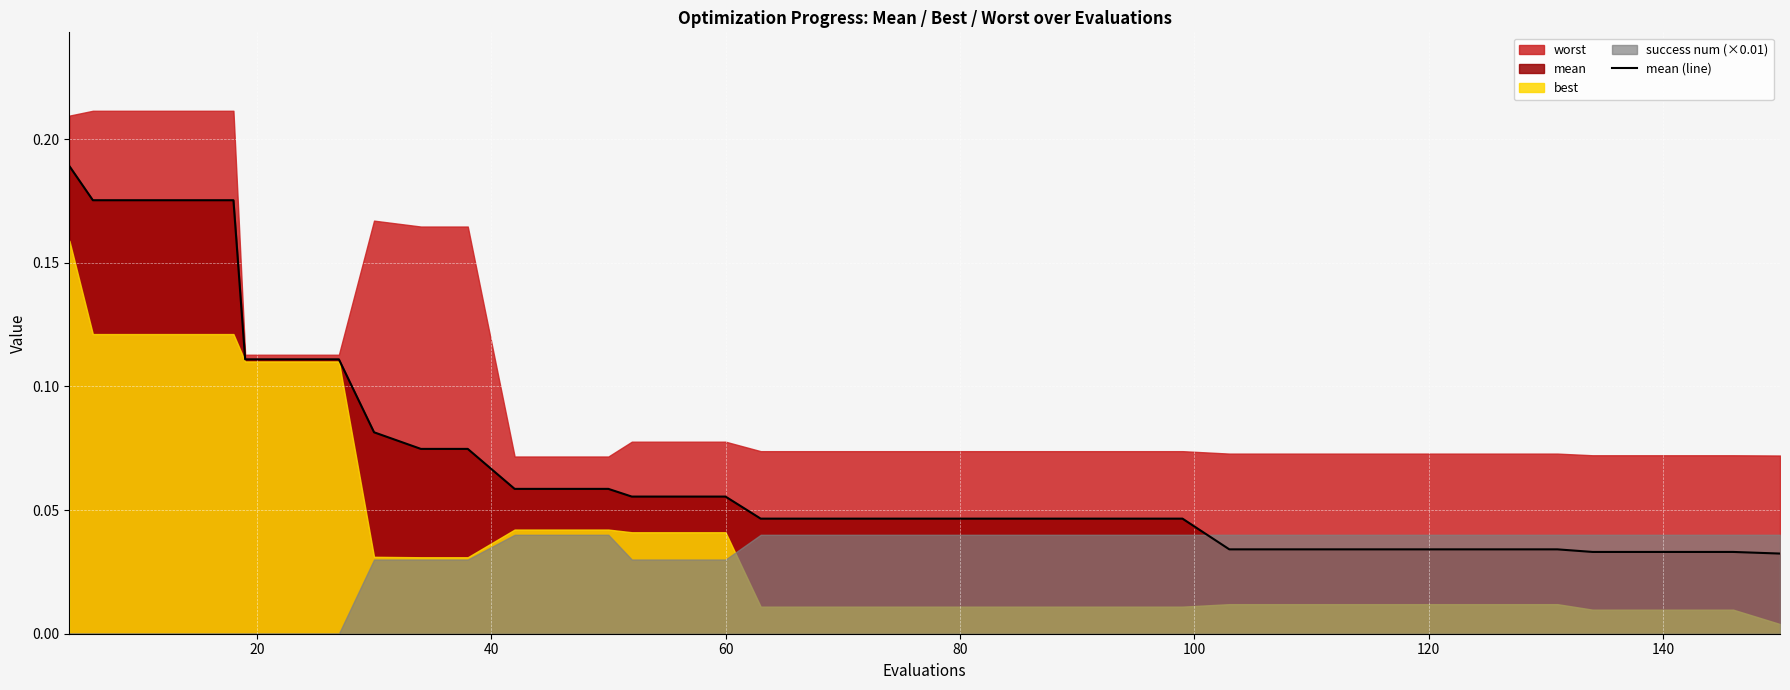

What is the maximum value shown in the chart?

0.2